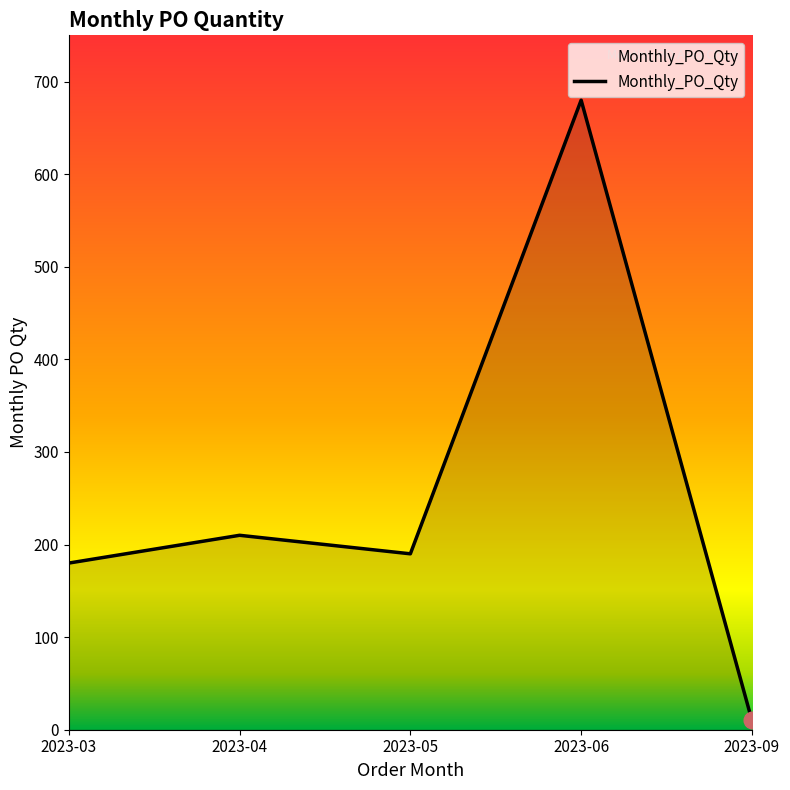

How many series are shown in this chart?

1